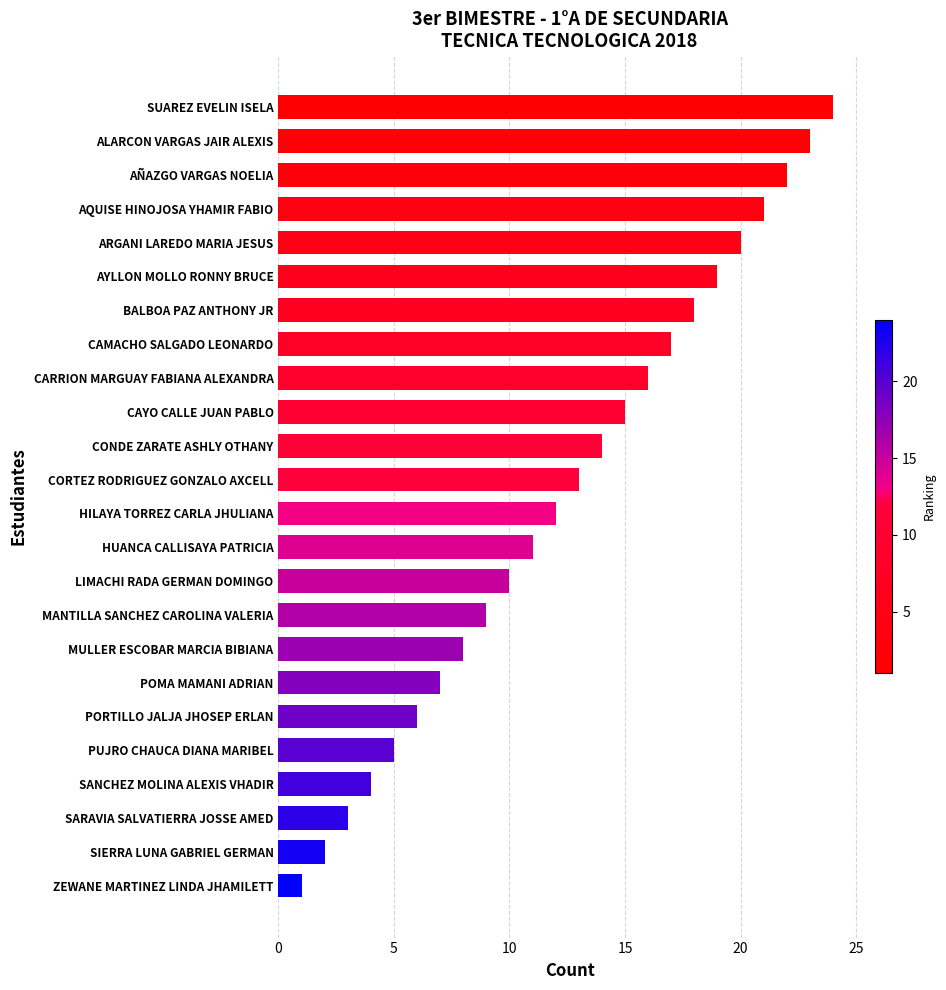

What is the sum of all values?

300